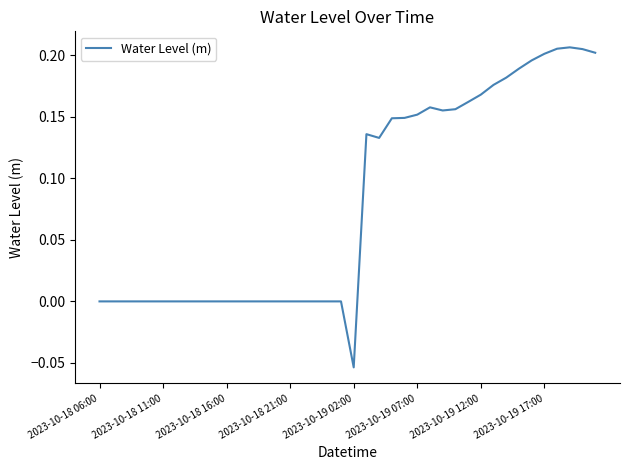

What is the difference between the maximum and minimum values?

0.3